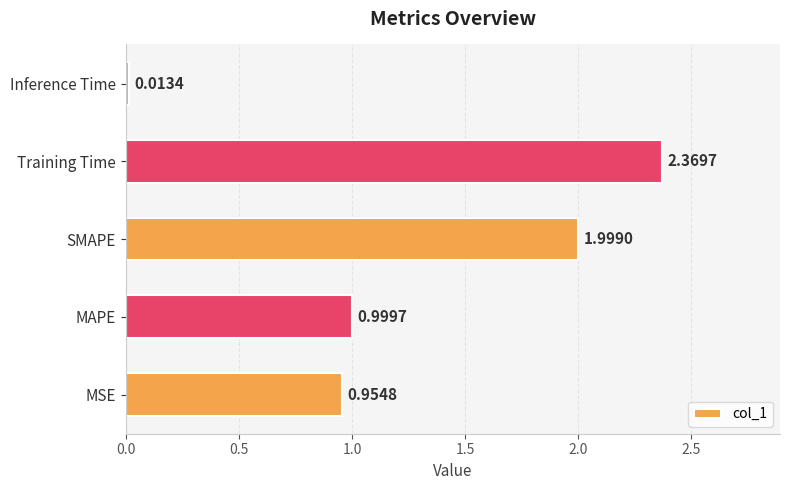

What is the change in value from SMAPE to Inference Time?

-2.0